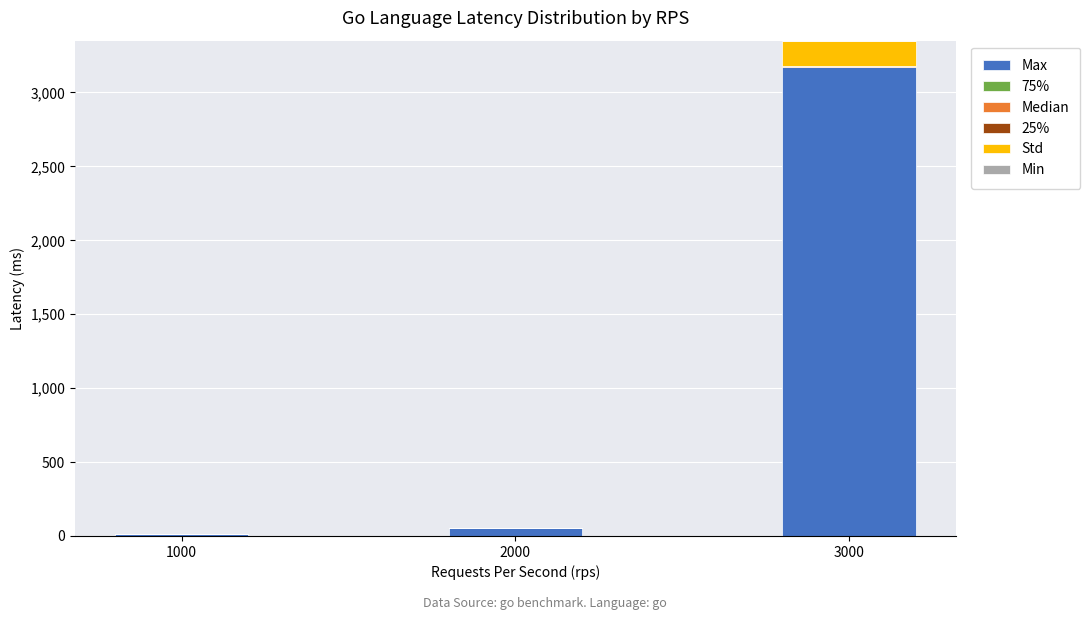

Count the number of data series in this chart.

5